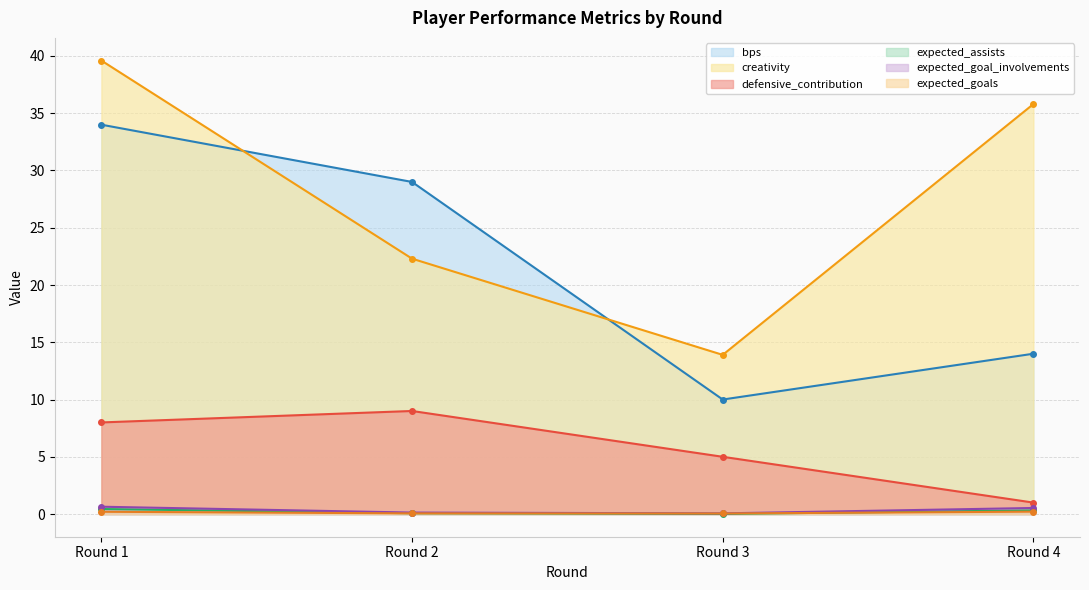

At how many categories does at least one series exceed 26?

3